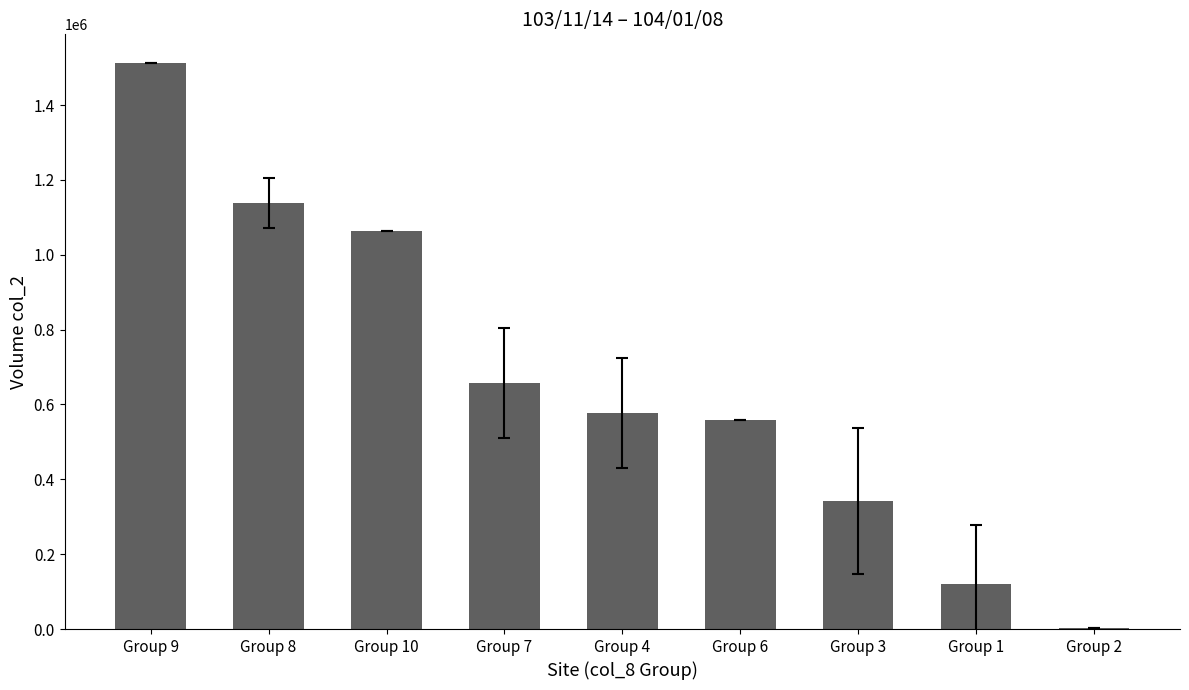

True or false: the data shows 115138.8 at Group 3.

False